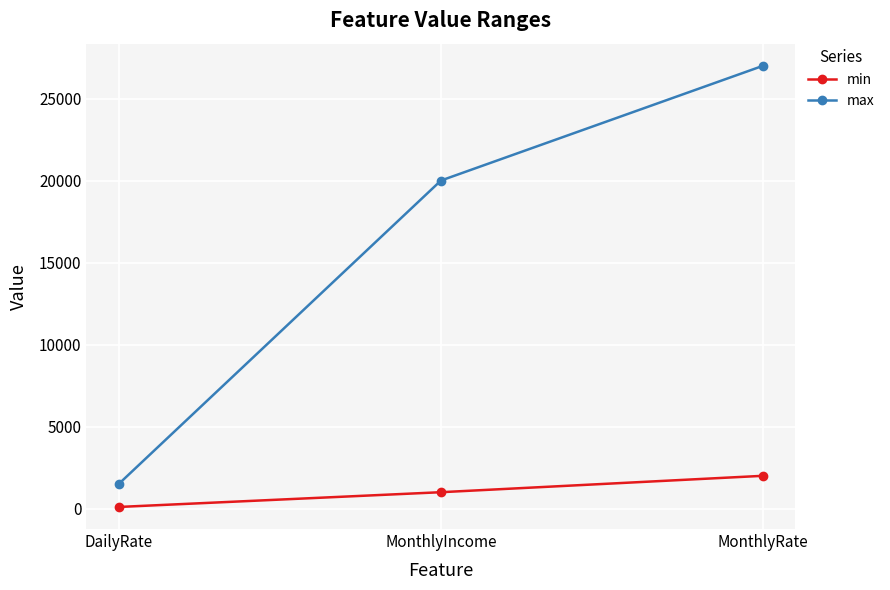

The value of max at MonthlyRate is 16276. True or false?

False